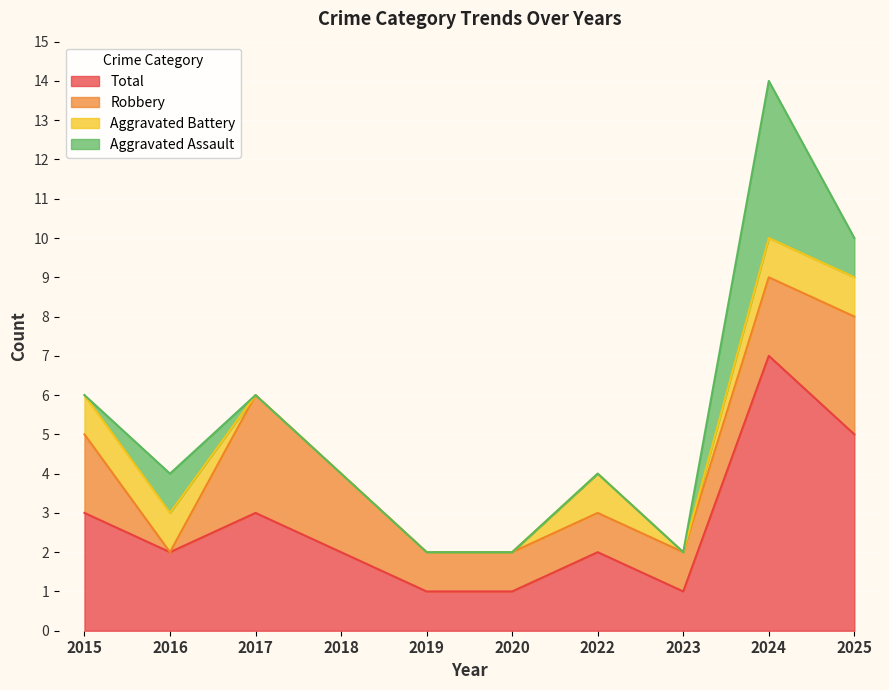

Reading left to right, transcribe all the data shown in this chart.

Aggravated Assault: 2015=0	2016=1	2017=0	2018=0	2019=0	2020=0	2022=0	2023=0	2024=4	2025=1
Aggravated Battery: 2015=1	2016=1	2017=0	2018=0	2019=0	2020=0	2022=1	2023=0	2024=1	2025=1
Robbery: 2015=2	2016=0	2017=3	2018=2	2019=1	2020=1	2022=1	2023=1	2024=2	2025=3
Total: 2015=3	2016=2	2017=3	2018=2	2019=1	2020=1	2022=2	2023=1	2024=7	2025=5